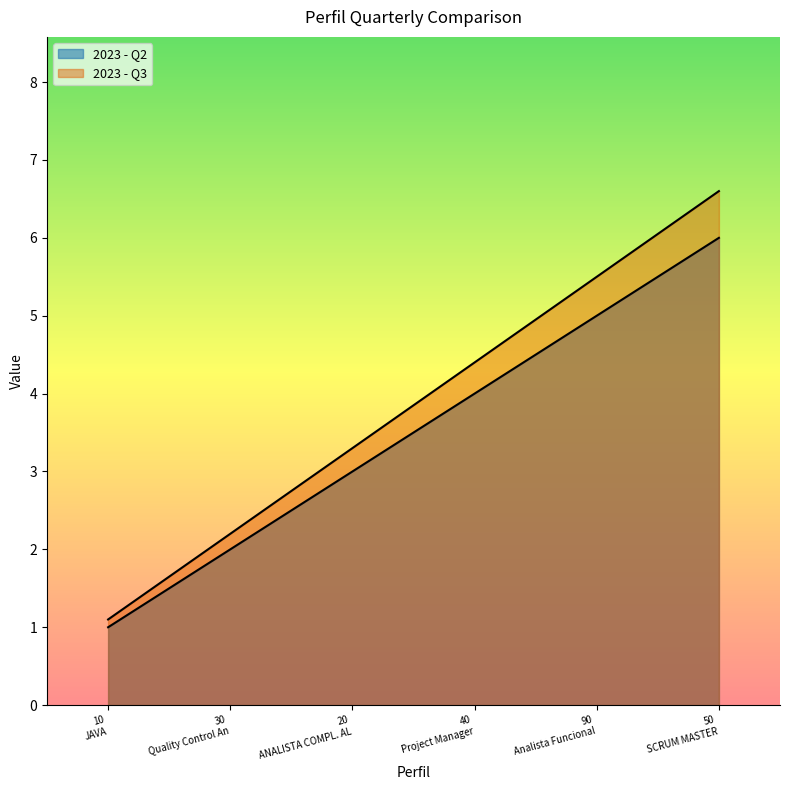

What is the difference between the second highest and second lowest values in the 2023 - Q3 series?

3.3